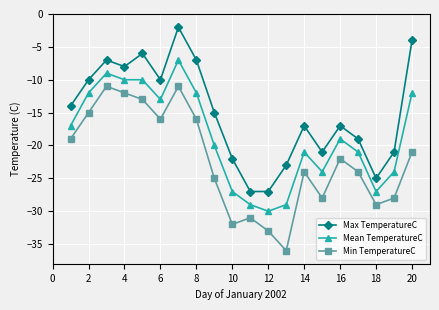

Which series has the largest total across all categories?

Max TemperatureC